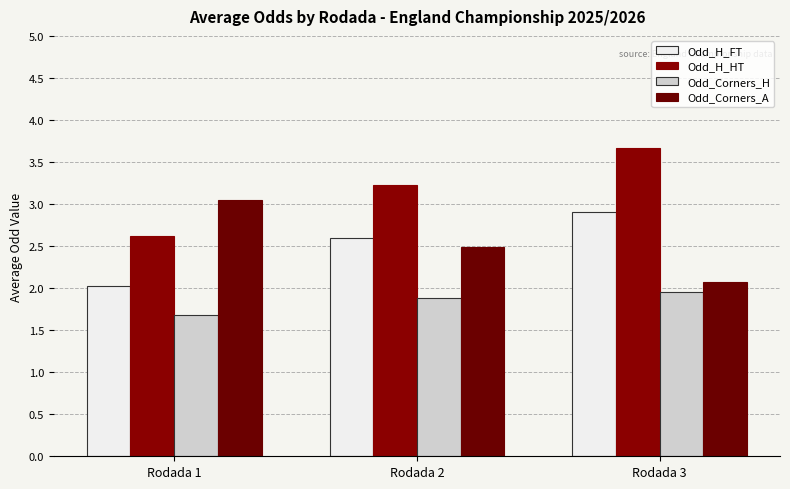

What is the sum of the Odd_Corners_A values at Rodada 3 and Rodada 1?

5.1